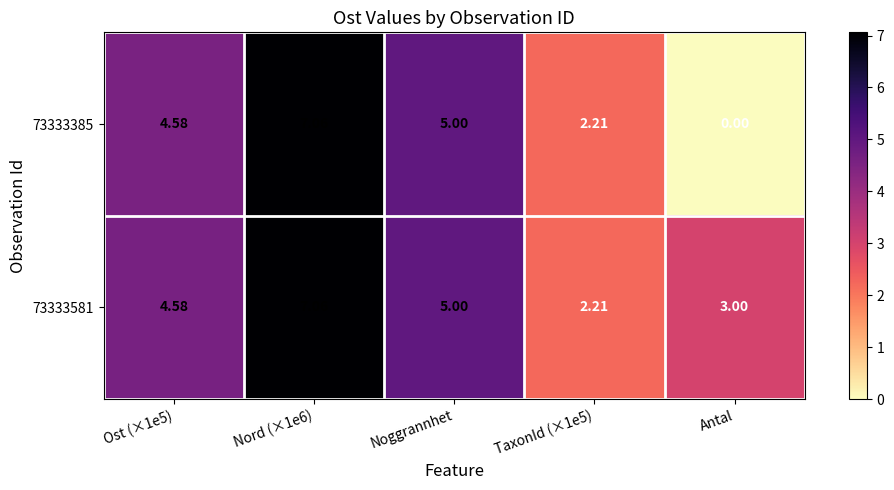

Is the value of 73333385 at Nord (×1e6) greater than the value of 73333581 at Antal?

Yes